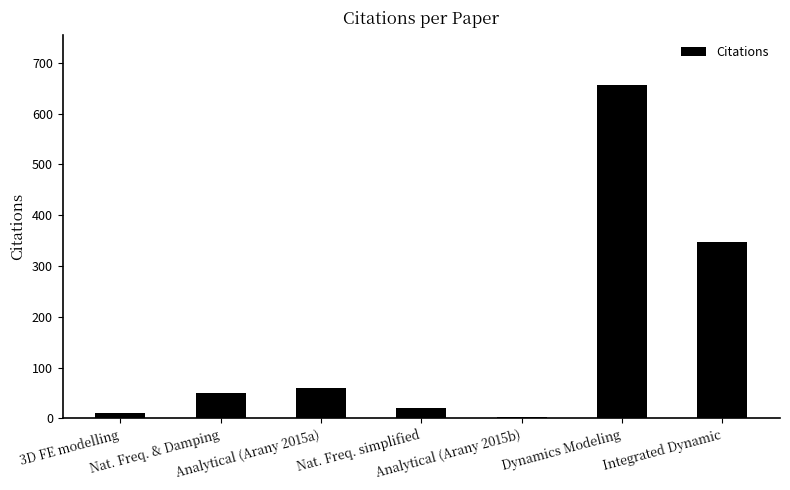

What is the label of the 5th bar from the right?

Analytical (Arany 2015a)